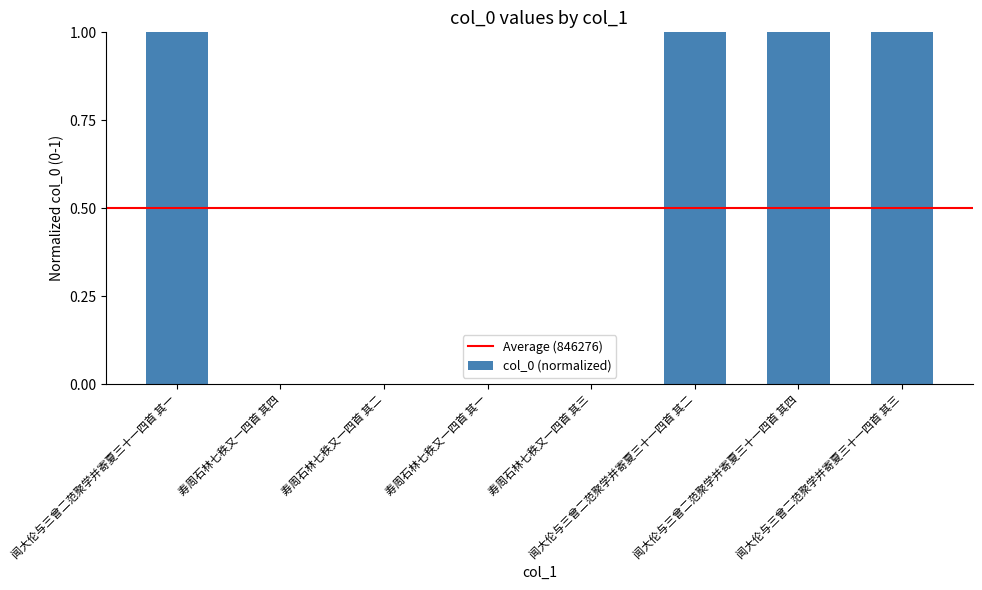

What is the maximum value shown in the chart?

1.0